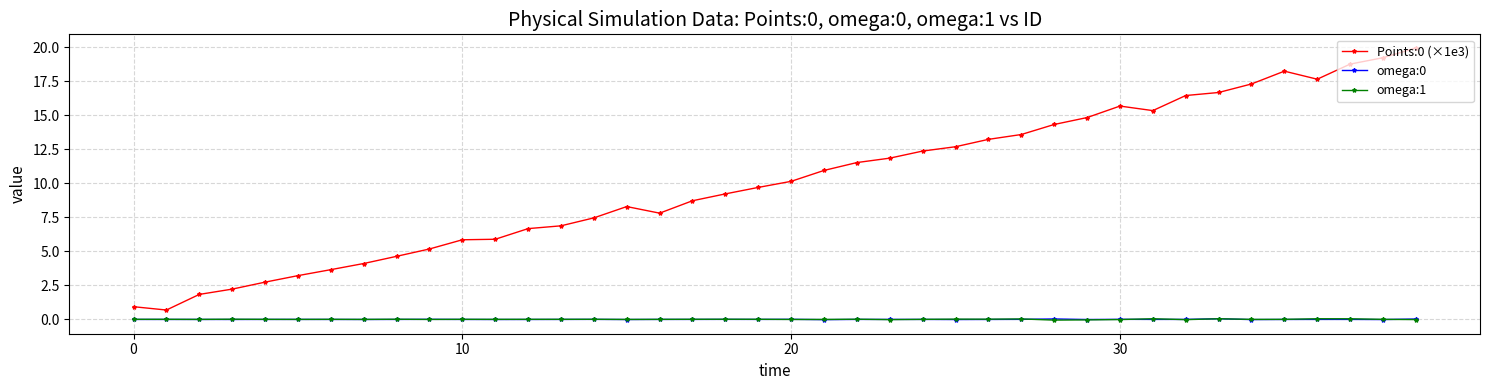

True or false: Points:0 (×1e3) and omega:0 cross at least once.

False